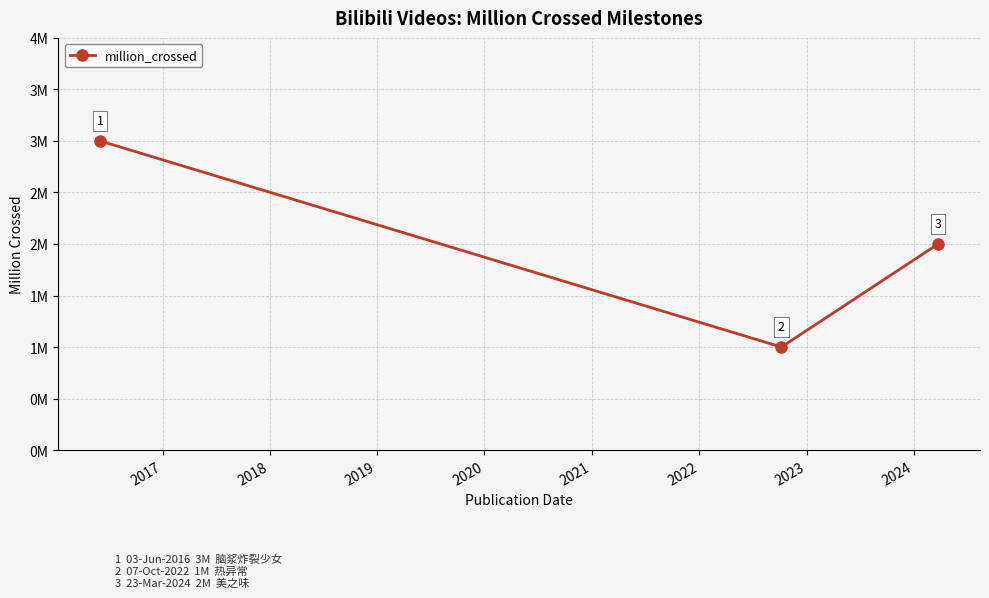

Does the chart have visible grid lines?

Yes